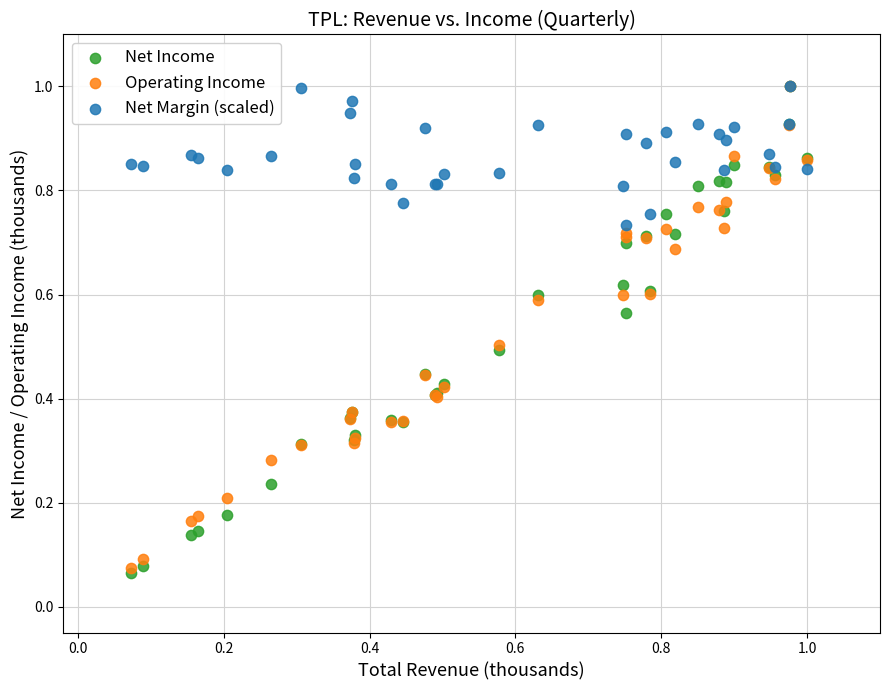

Which series has the largest Y range (max minus min)?

Net Income